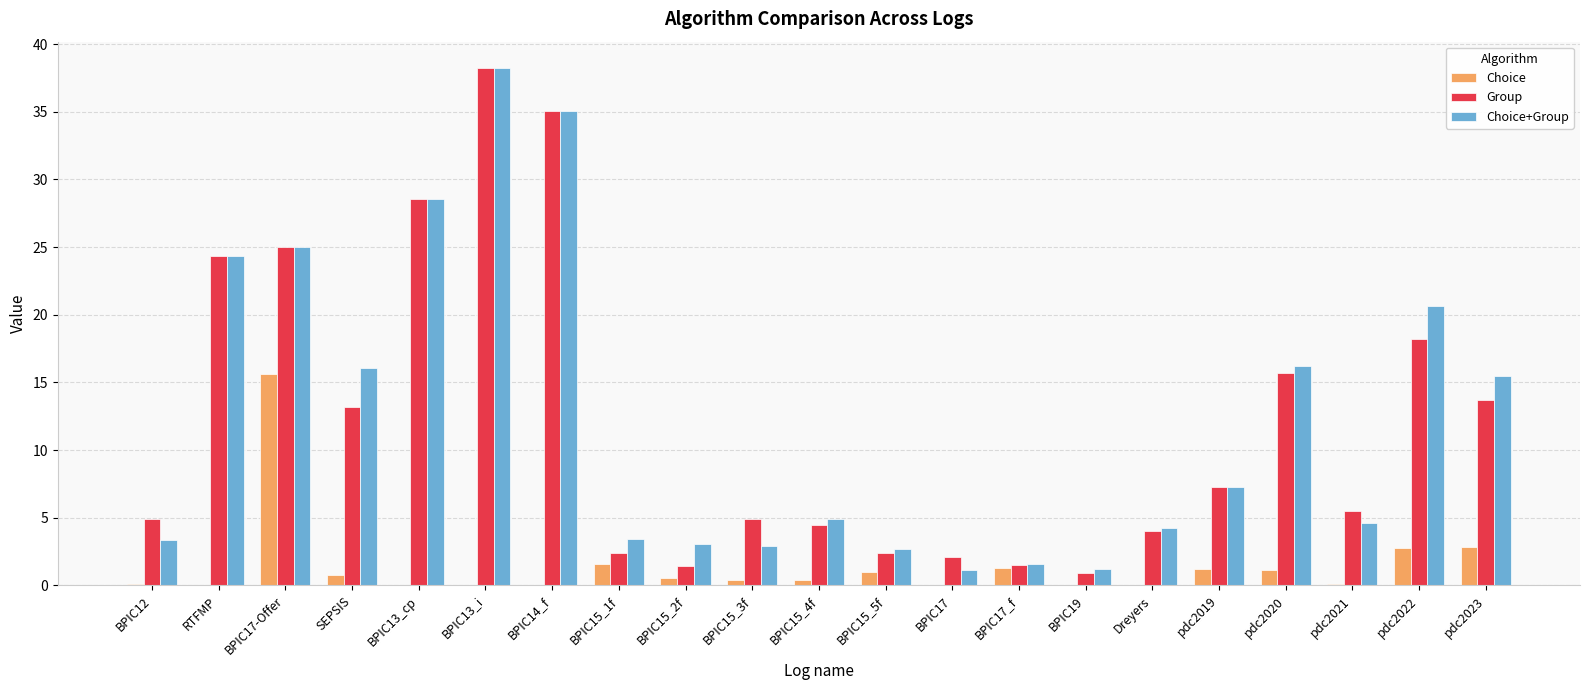

Which series changed the most between BPIC12 and BPIC13_cp?

Choice+Group